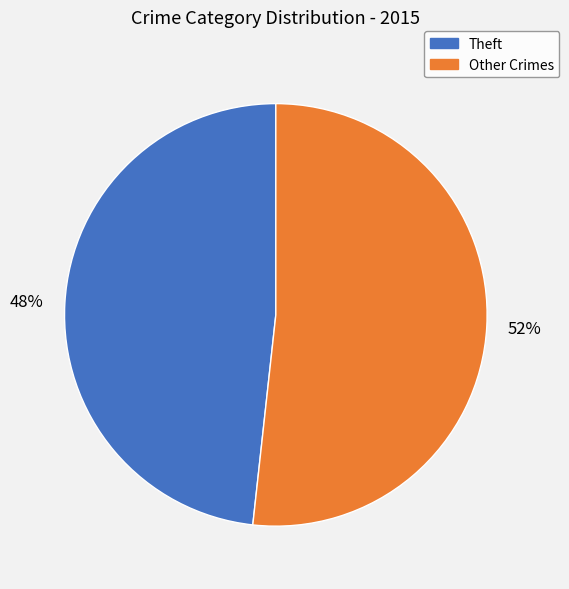

What percentage is the Other Crimes slice, to the nearest percent?

52%